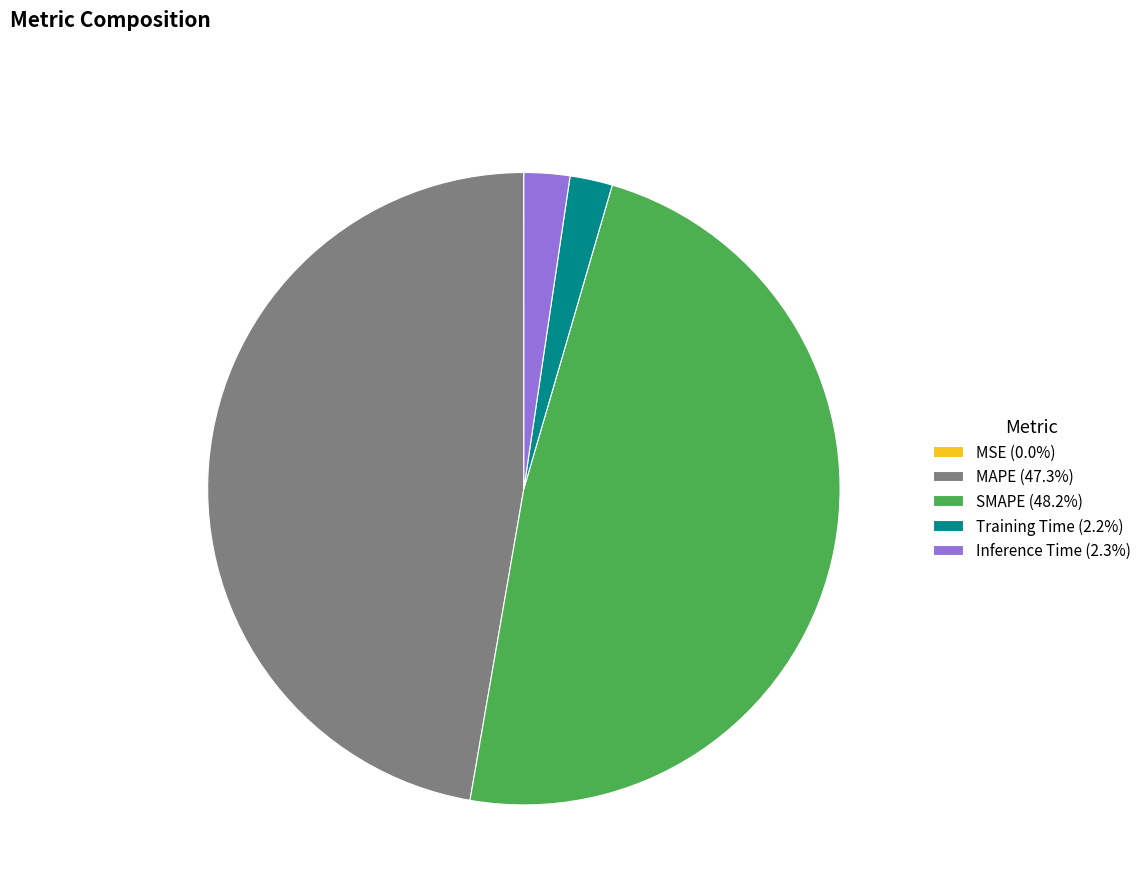

What is the largest slice in the pie chart?

SMAPE